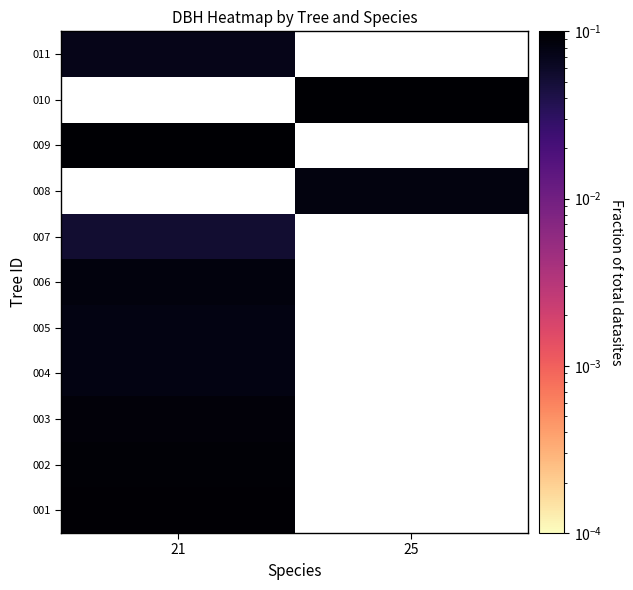

What is the spread (max minus min) of values at 21?

0.1